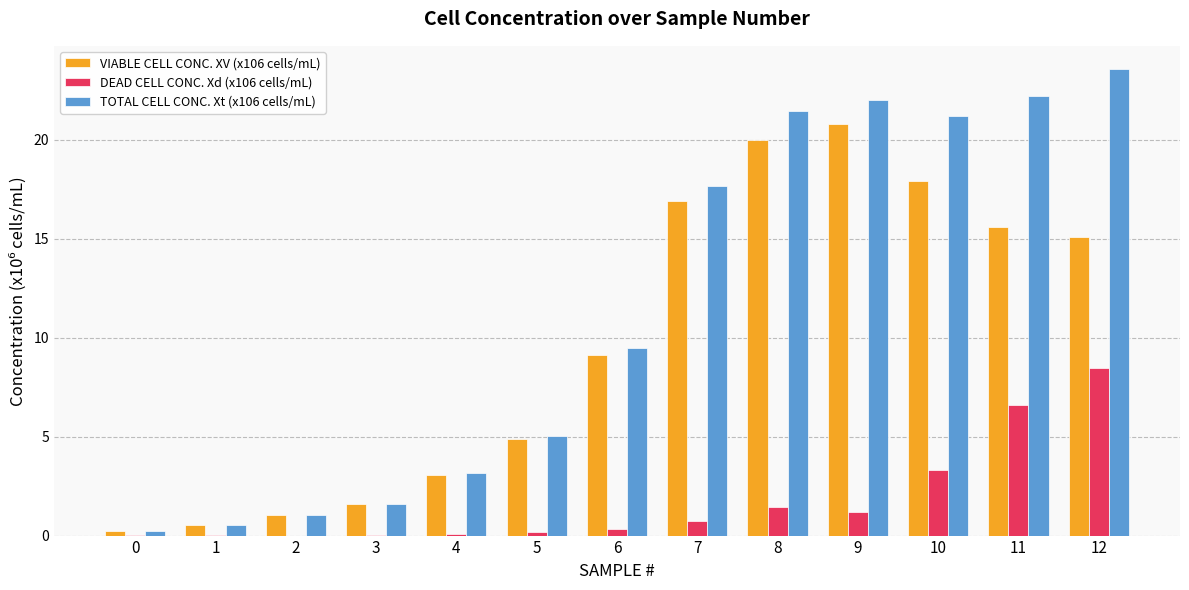

At which label does TOTAL CELL CONC. Xt (x106 cells/mL) first exceed 9?

6